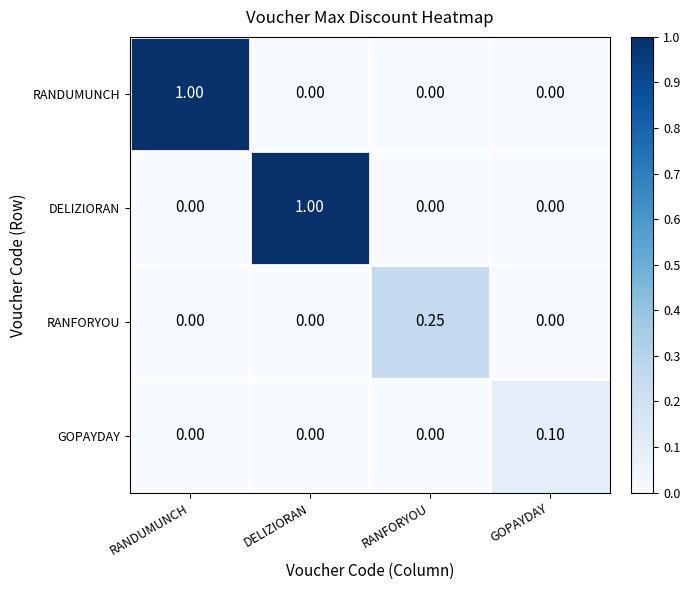

Between RANDUMUNCH and RANFORYOU, which series saw the biggest shift?

RANDUMUNCH